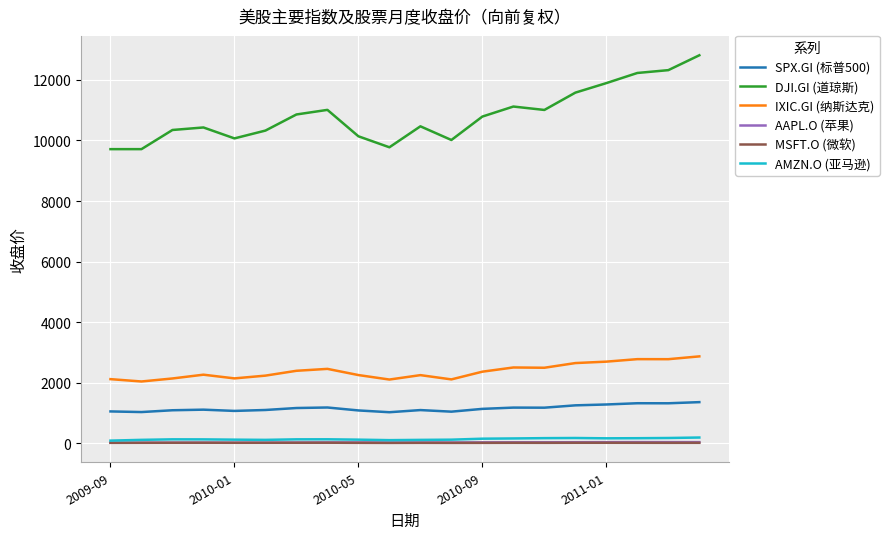

How many lines are shown in the chart?

6